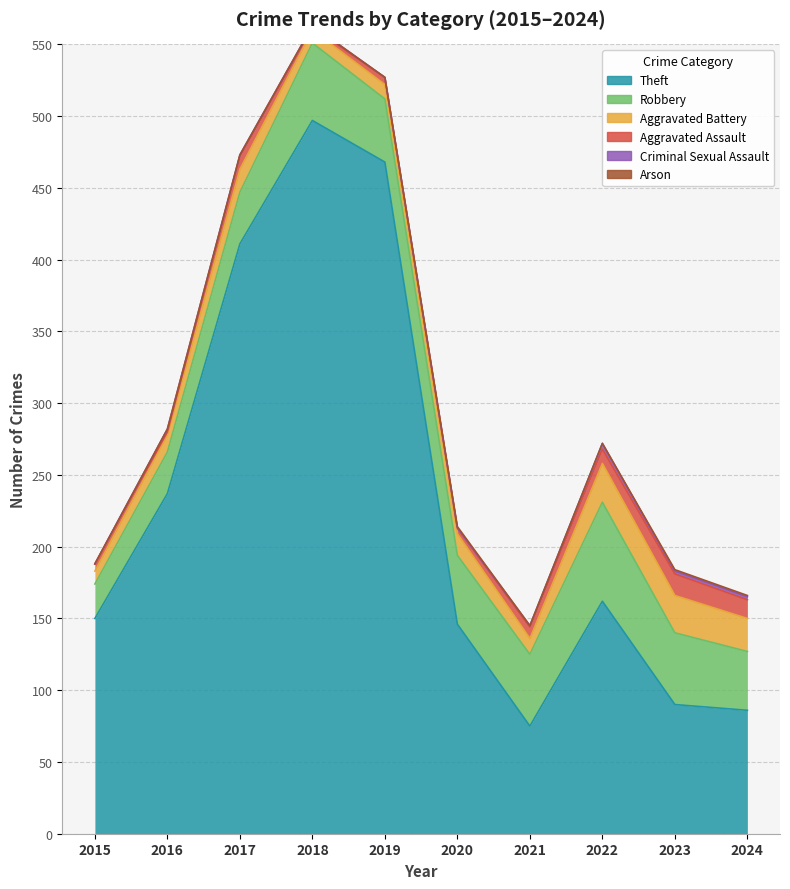

What is the minimum value for Theft?

75